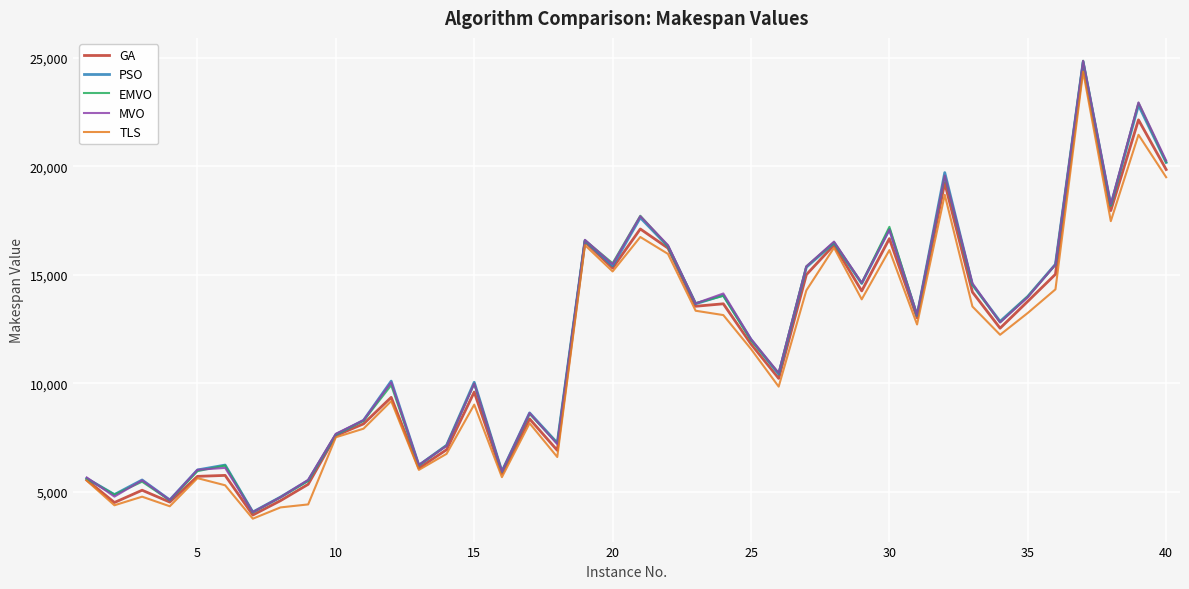

What is the lowest value of the TLS series?

3755.4